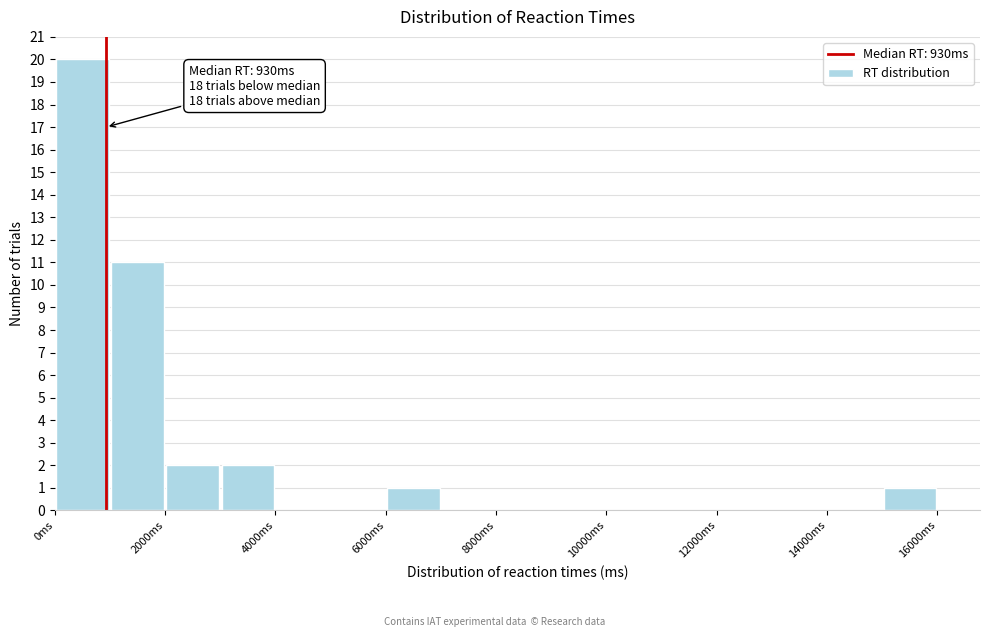

Which range on the x-axis has the tallest bar?

0 to 1000